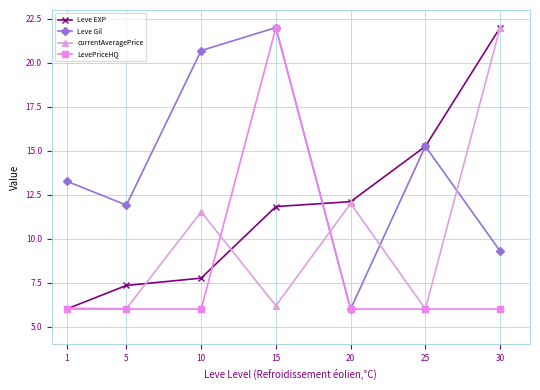

At which label does Leve EXP first exceed 11?

15